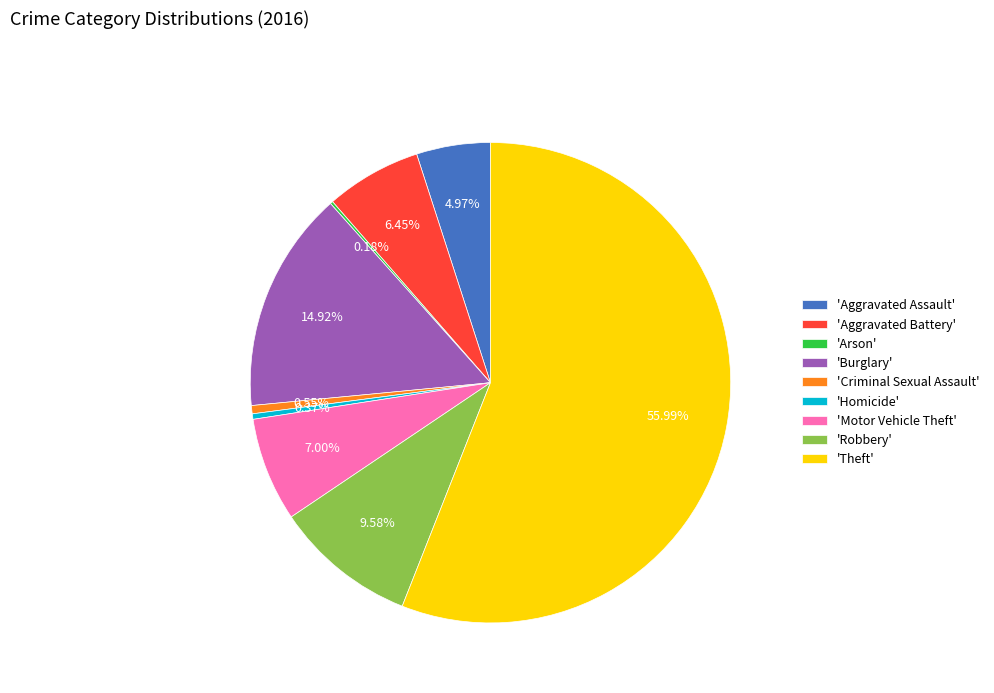

What is the majority slice?

'Theft'